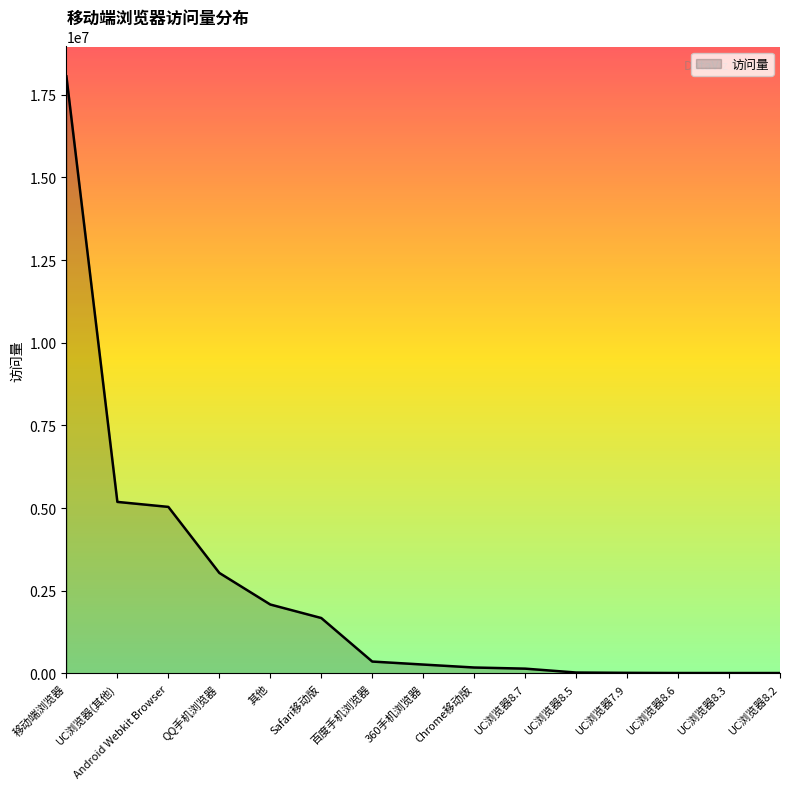

How many categories are shown in the chart?

15